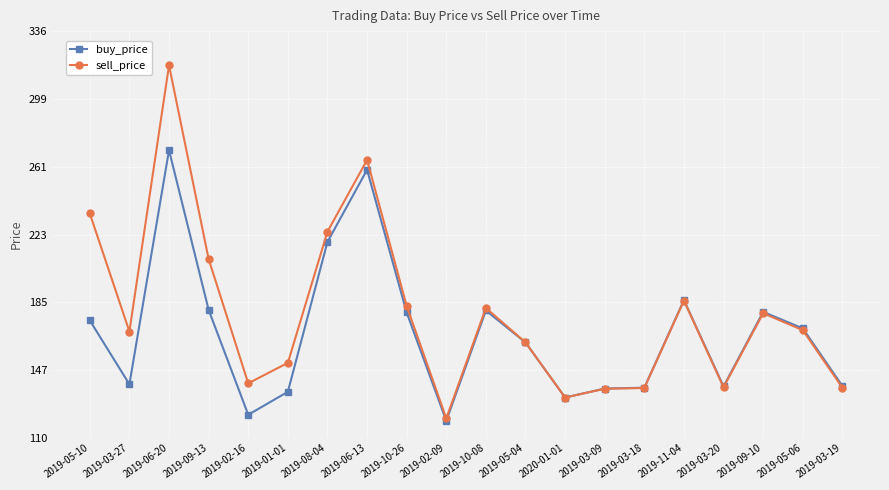

Which series has the largest range (max minus min)?

sell_price